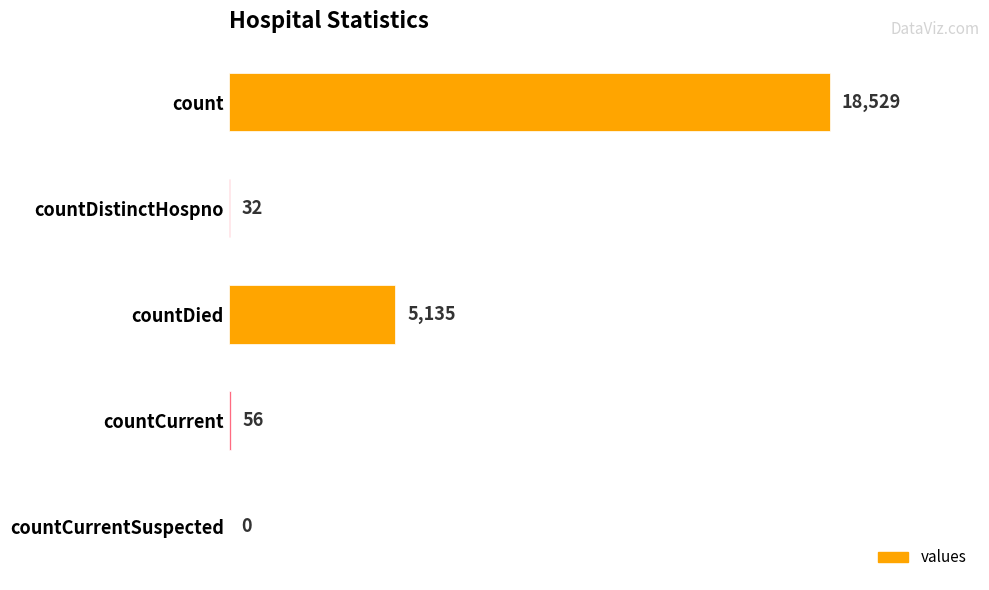

Where is the data nearest to the value 9264?

countDied